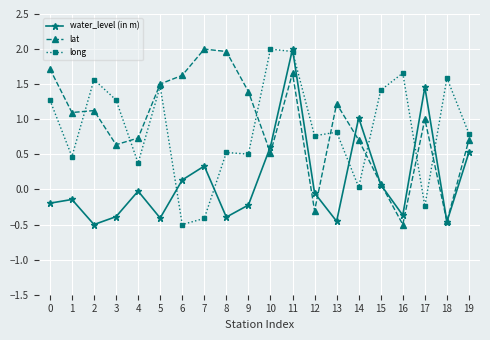

At which category does water_level (in m) reach its first local valley?

2